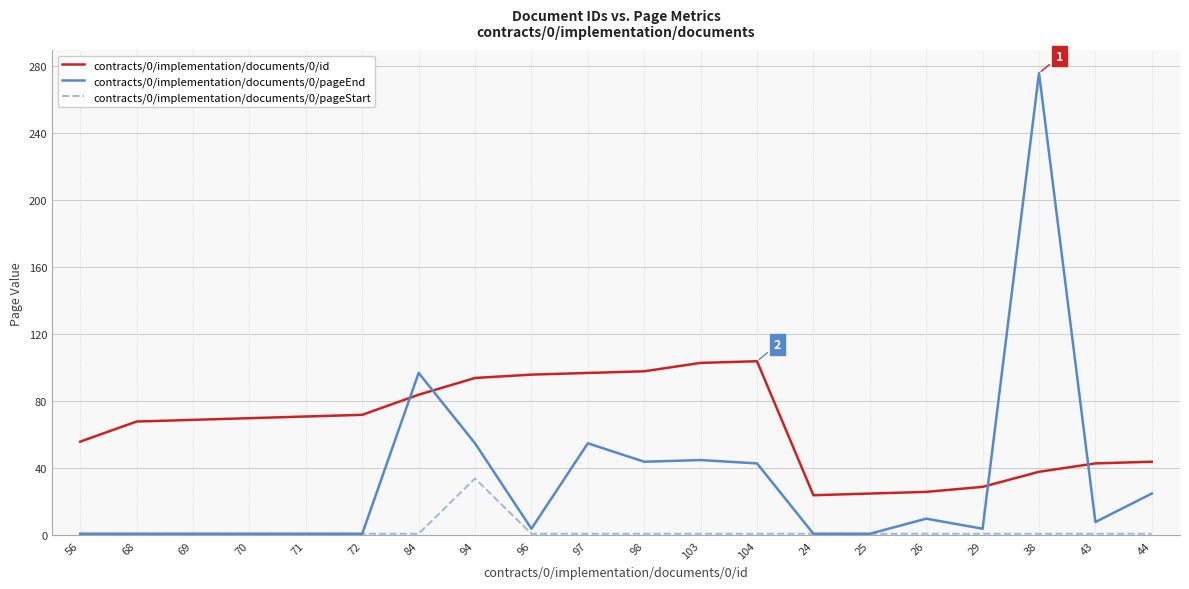

True or false: contracts/0/implementation/documents/0/pageStart and contracts/0/implementation/documents/0/id cross at least once.

False